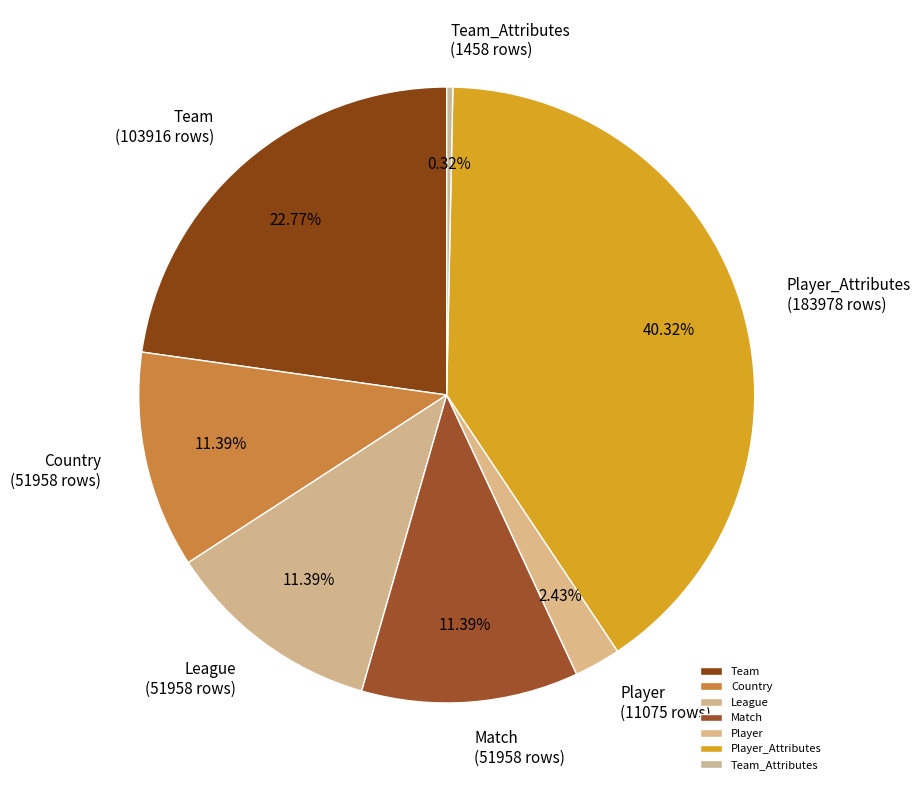

Combined, what portion of the pie is Team and Match?

34.2%